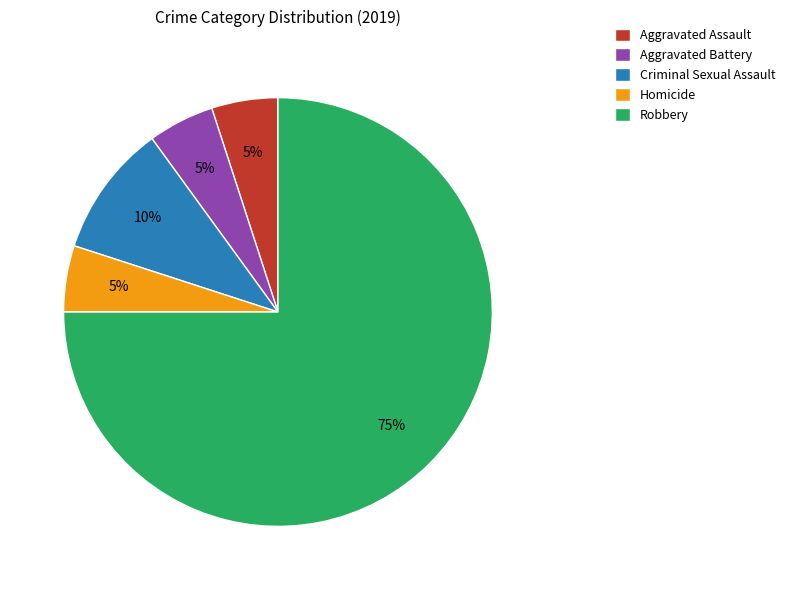

Between Robbery and Aggravated Assault, which is larger?

Robbery